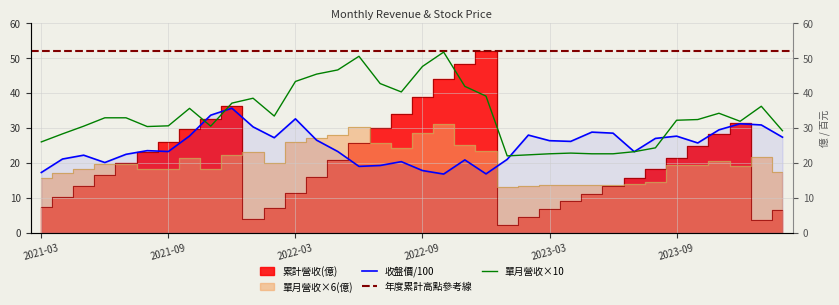

What is the difference between the maximum and second lowest values in the 累計營收(億) series?

48.5